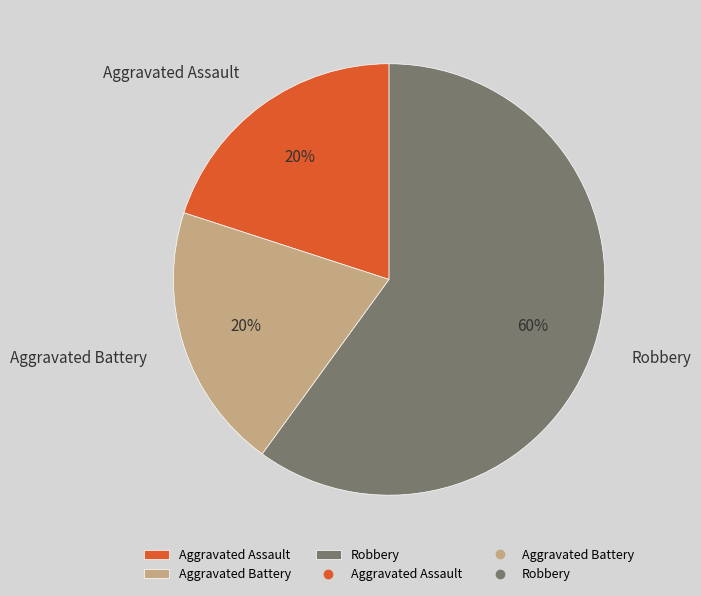

Does any single category account for the majority?

Yes